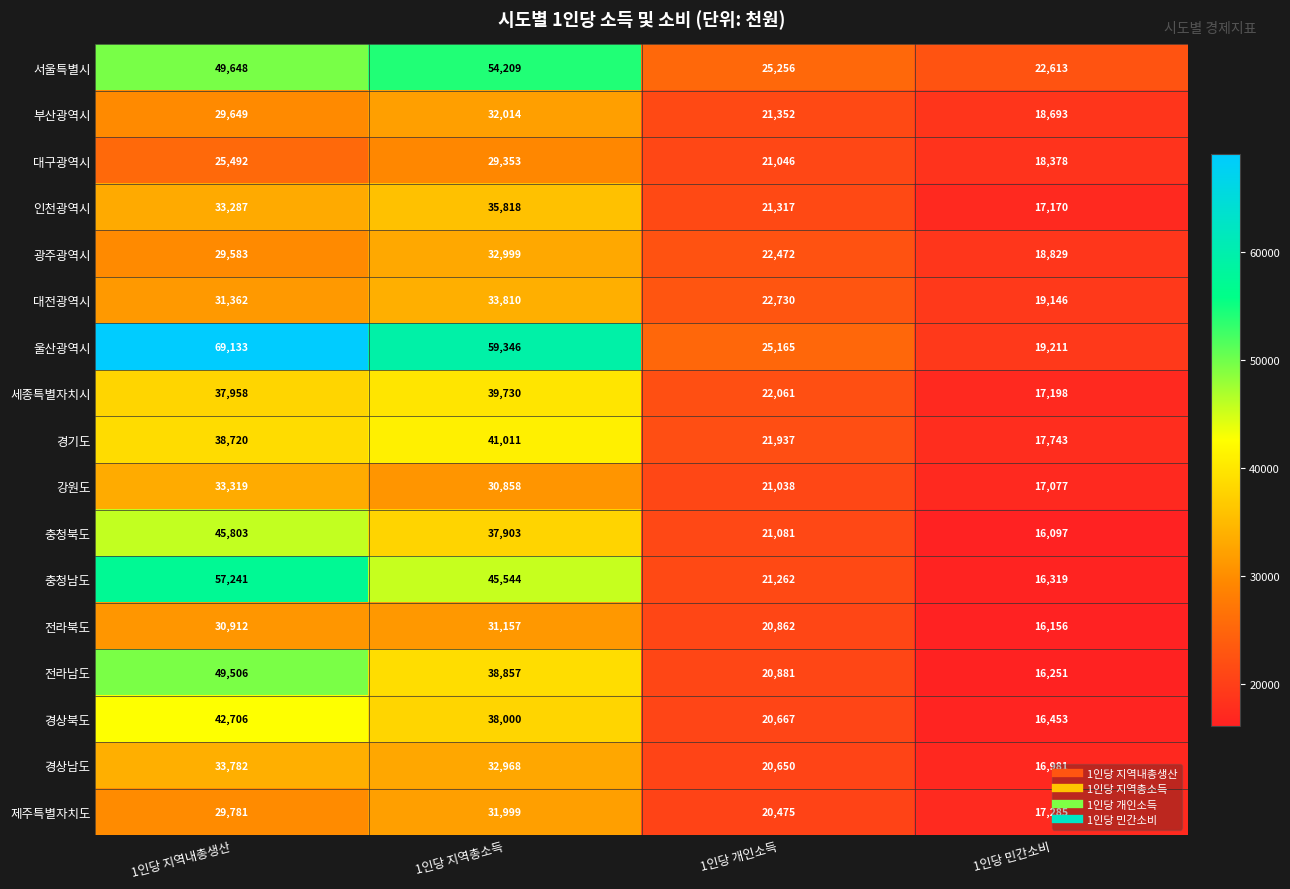

What is the total value across all series at 1인당 민간소비?

301600